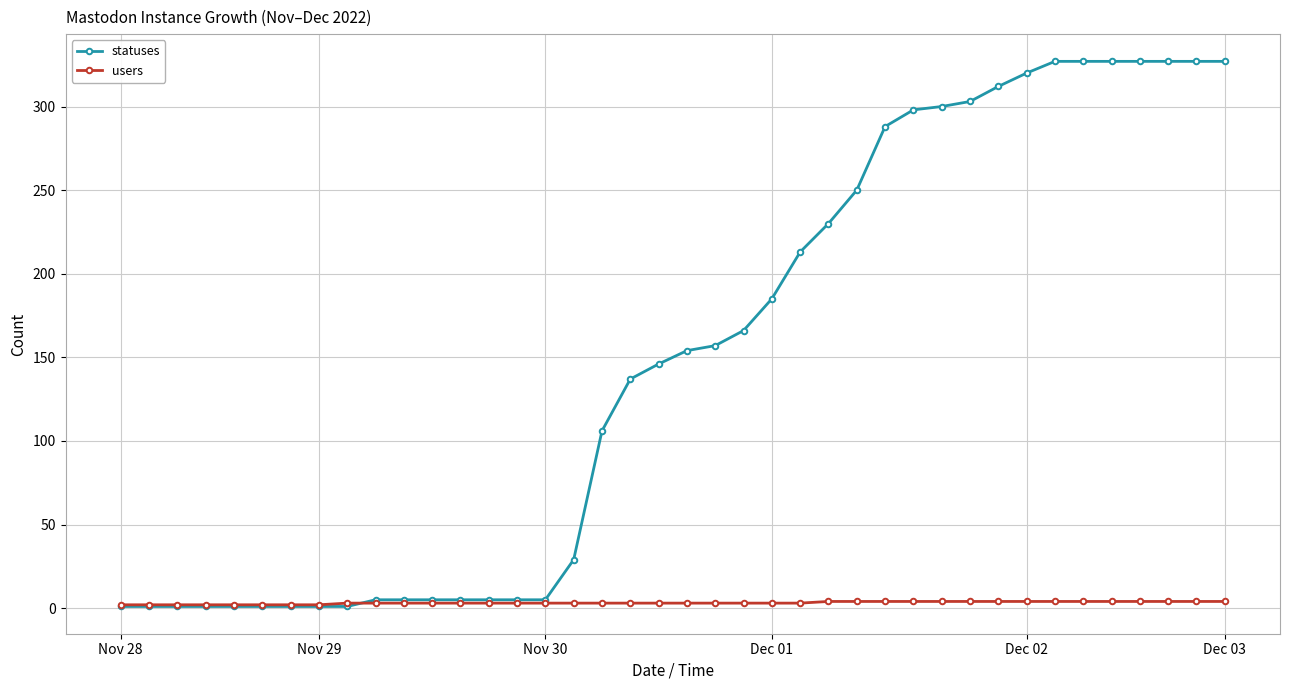

At how many categories does at least one series exceed 116?

22